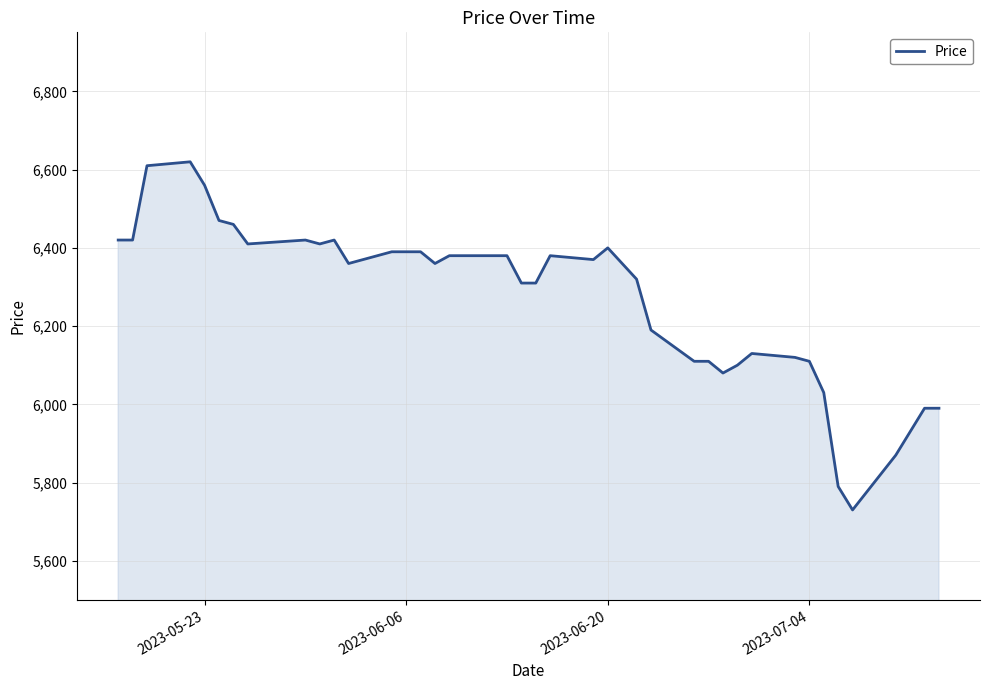

What is the smallest value displayed?

5730